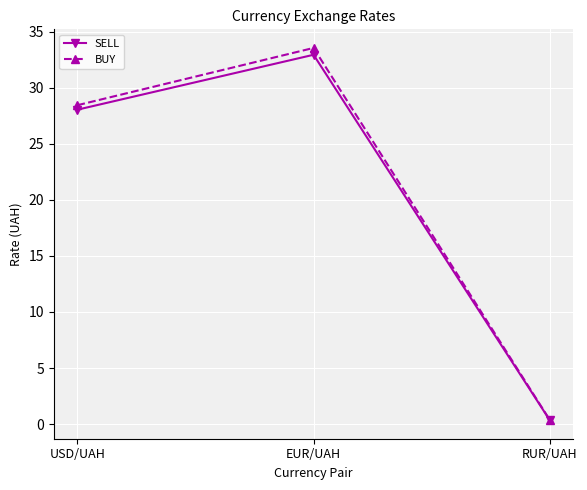

What is the maximum value for BUY?

33.6